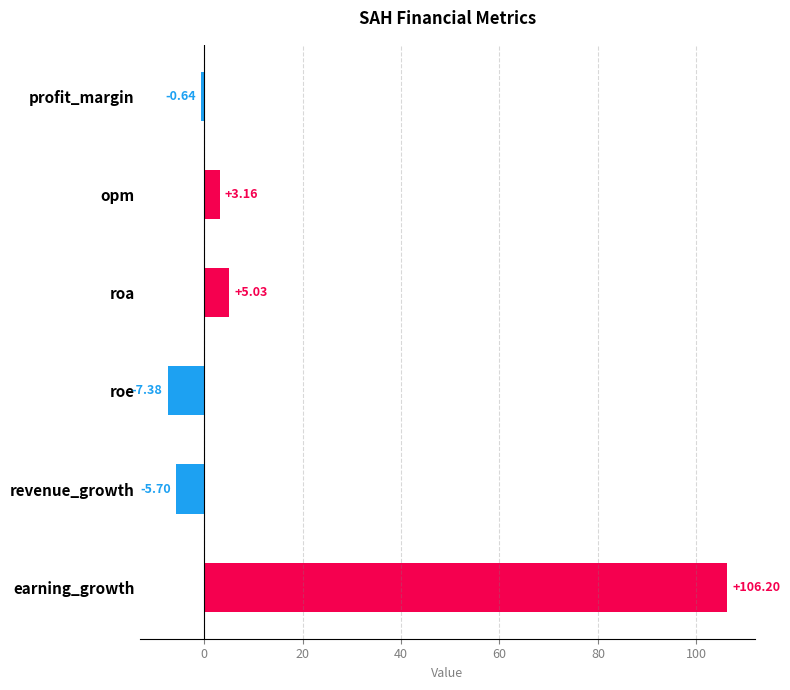

List the labels in order of value, largest first.

earning_growth, roa, opm, profit_margin, revenue_growth, roe